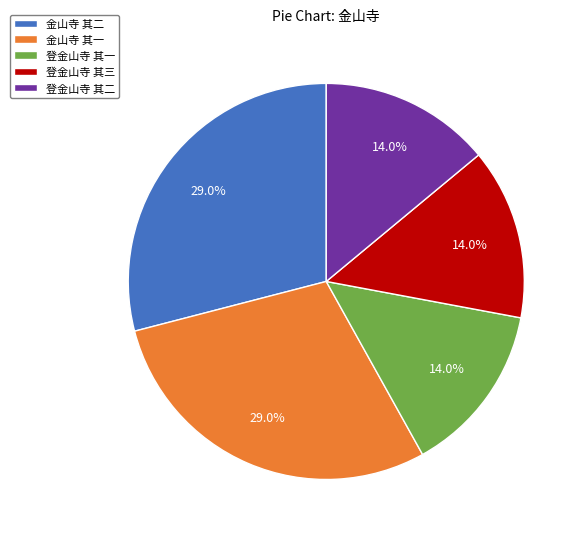

Approximately how many times larger is the value at 登金山寺 其一 compared to 金山寺 其二?

0.5